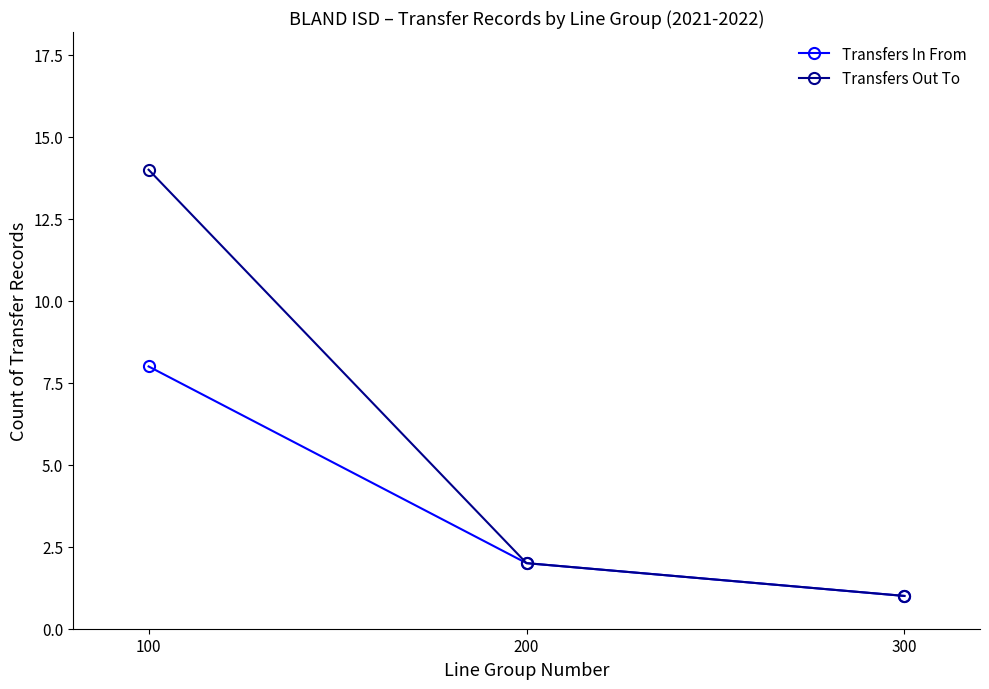

Between 100 and 200, which series saw the biggest shift?

Transfers Out To